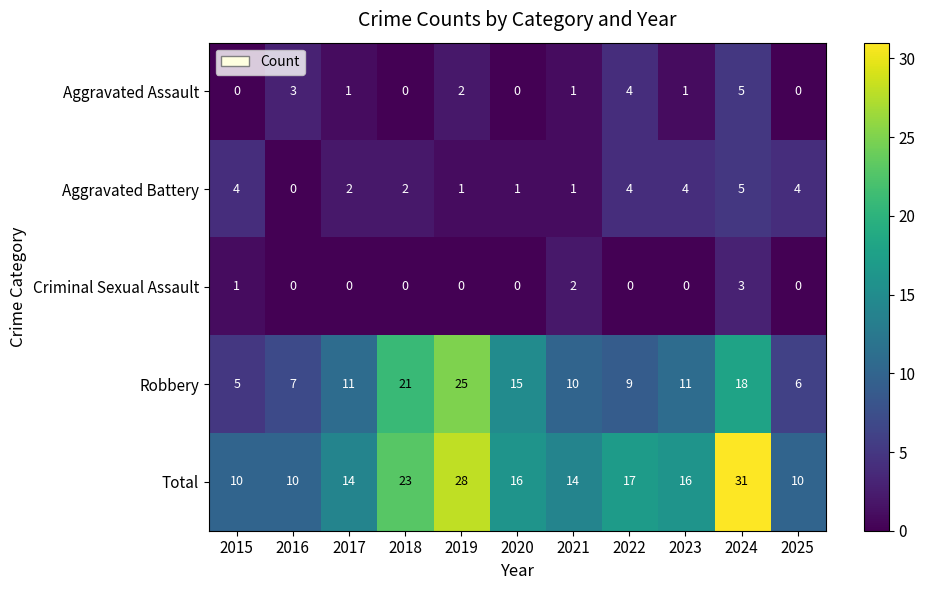

At how many categories does at least one series exceed 5?

11